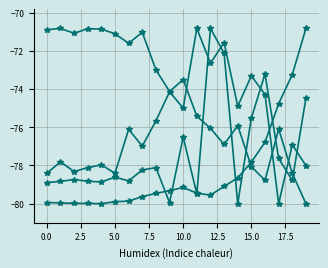

How many lines are shown in the chart?

4